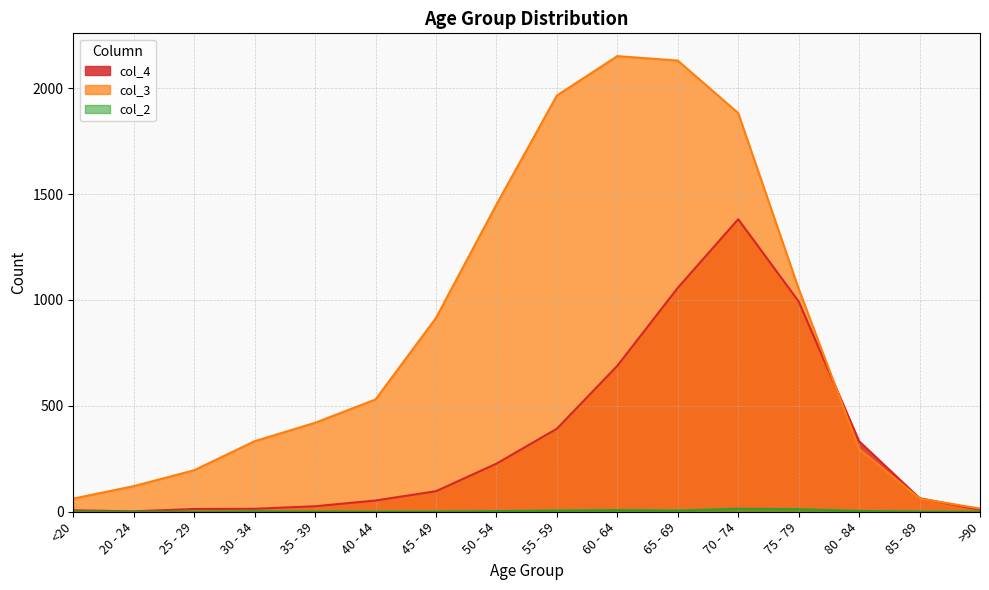

What is the label of the 13th point from the left?

75 - 79